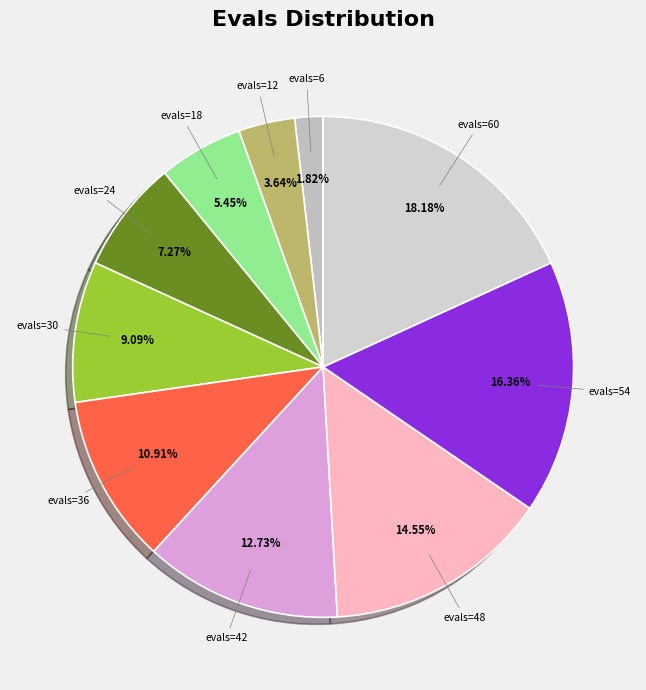

The evals=54 slice represents 16% of the pie. True or false?

True